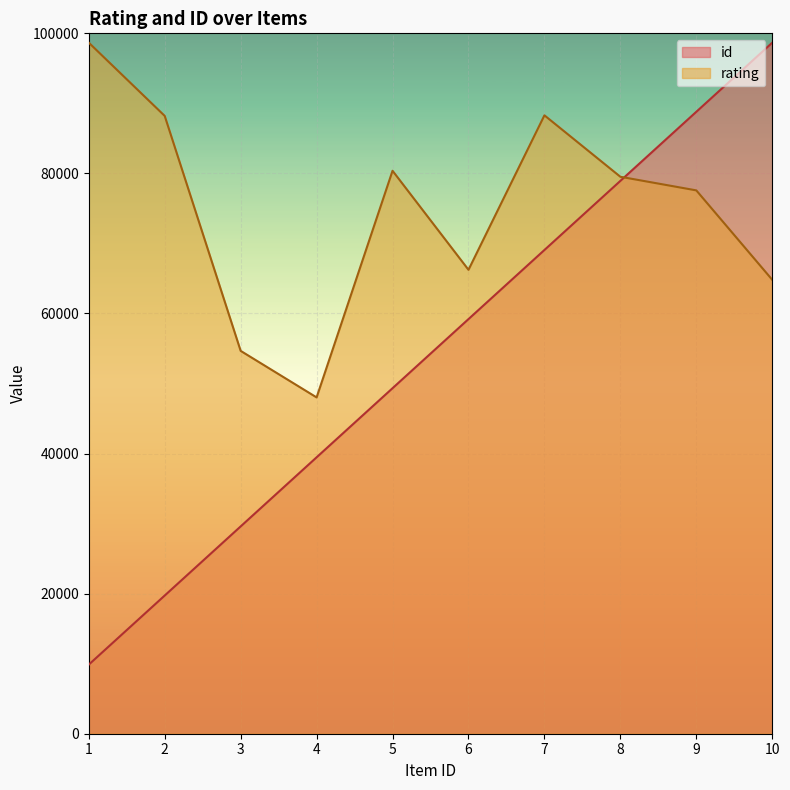

Is the value of id at 9 greater than the value of rating at 3?

Yes